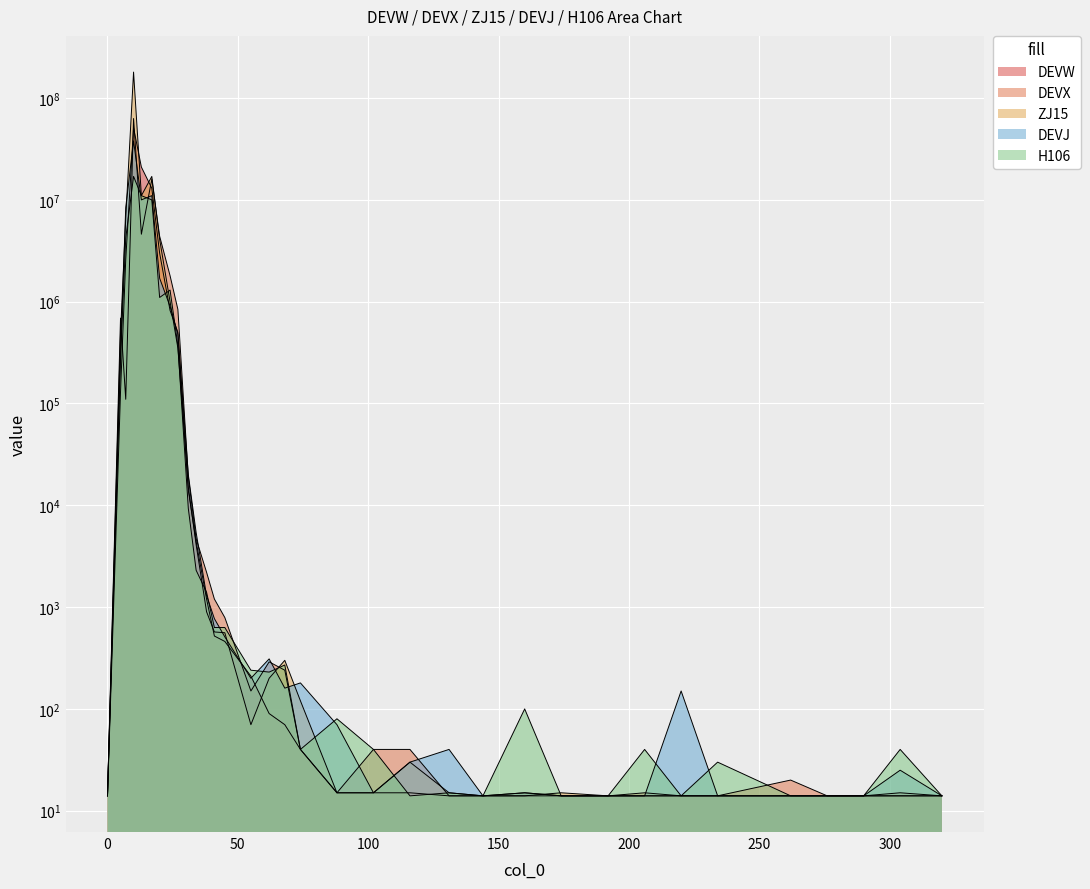

Where do DEVX and ZJ15 first cross each other?

0 and 50